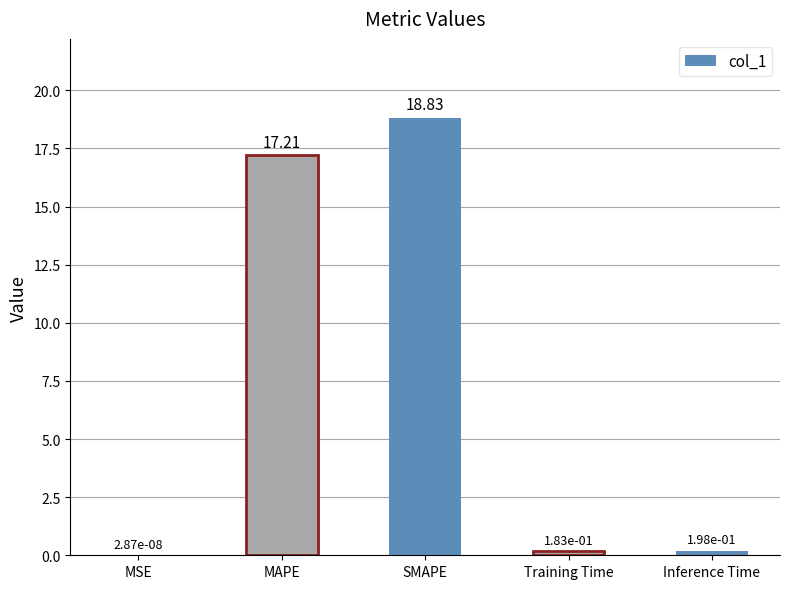

Are the bars horizontal?

No